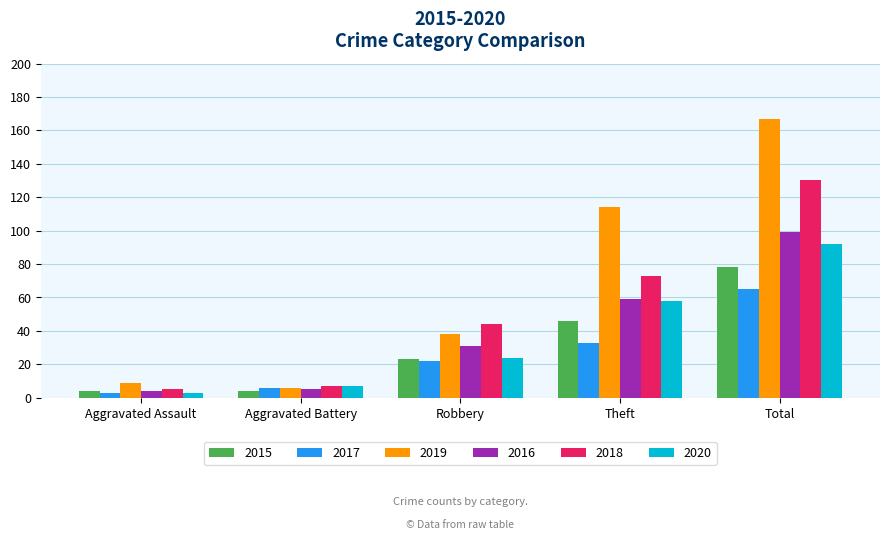

What position from the right is Theft?

2